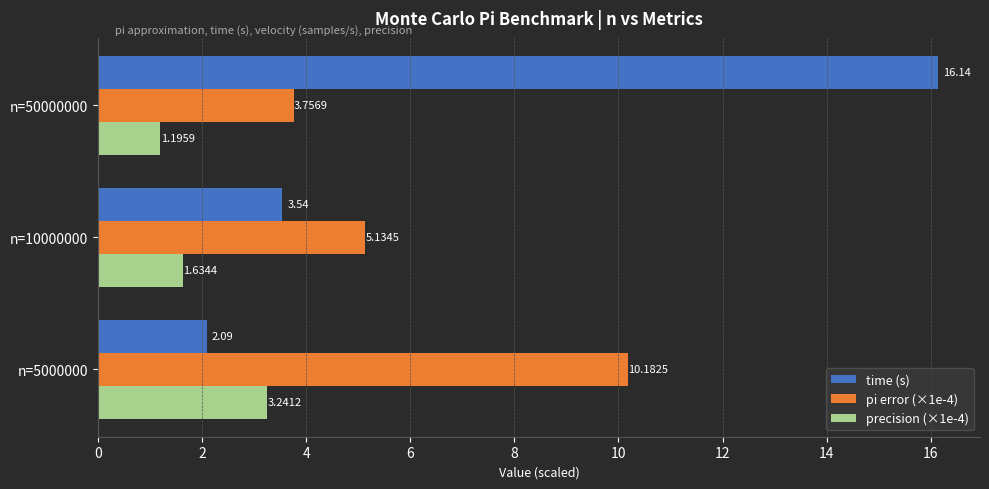

Which category has the lowest value across all series?

n=50000000